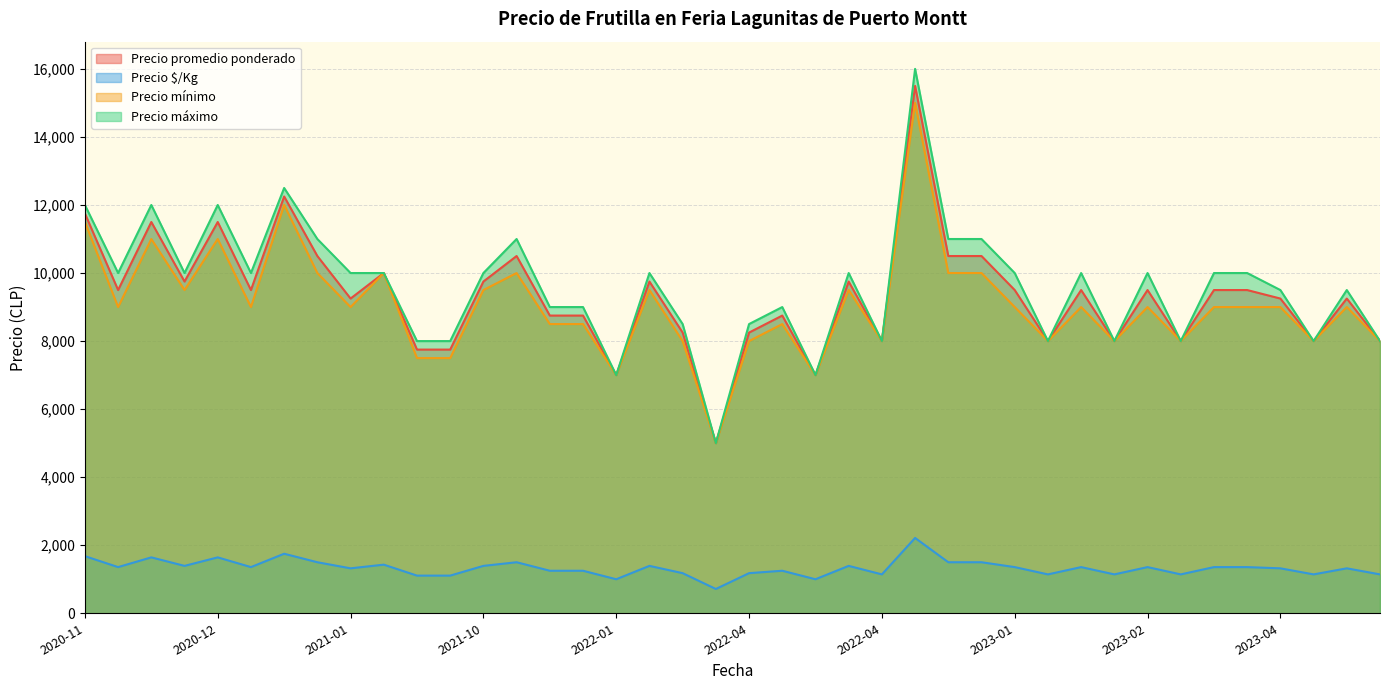

At how many categories does at least one series exceed 10537?

9